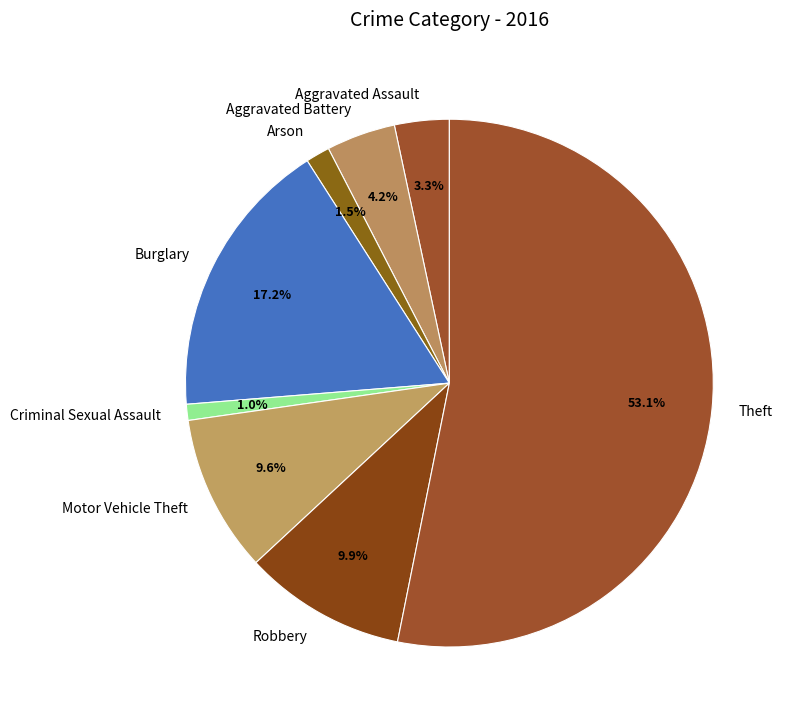

Is Theft the majority of the pie?

Yes